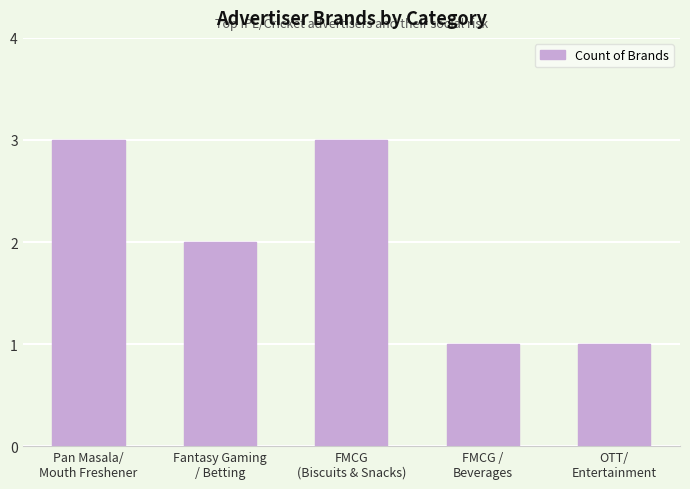

Reading left to right, what are all the values shown in this chart?

Pan Masala/
Mouth Freshener=3	Fantasy Gaming
/ Betting=2	FMCG
(Biscuits & Snacks)=3	FMCG /
Beverages=1	OTT/
Entertainment=1